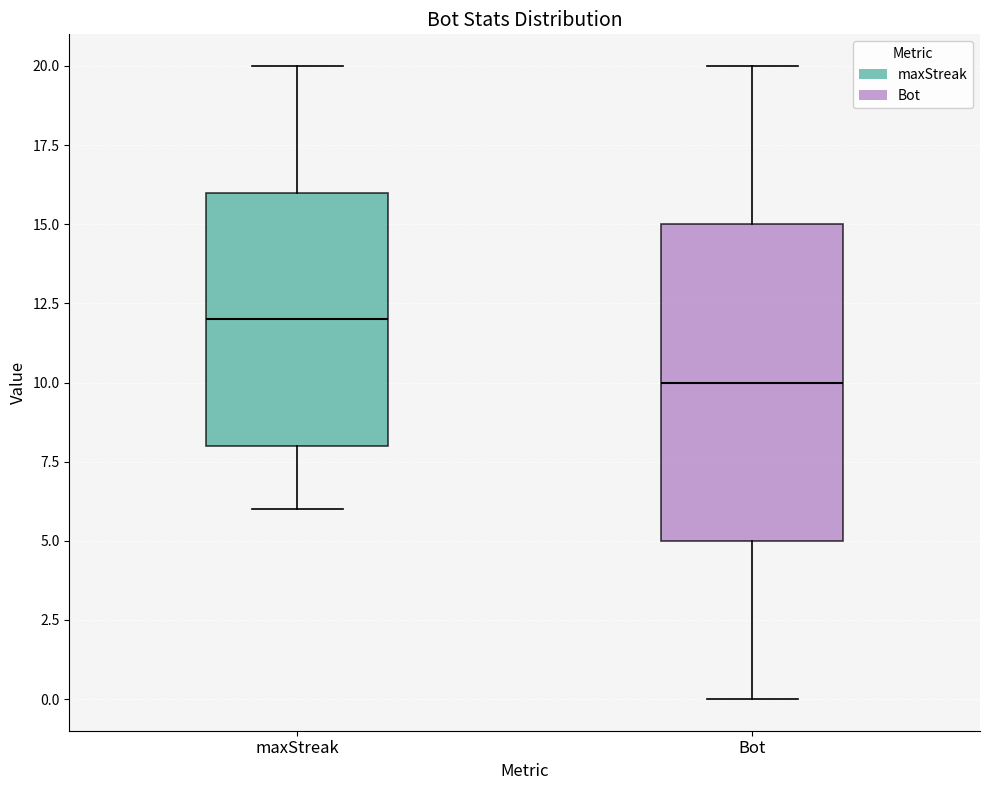

Where is the lower edge of the box for Bot on the y-axis? The values are not printed on the chart, so give them approximately, as read against the axis.

5